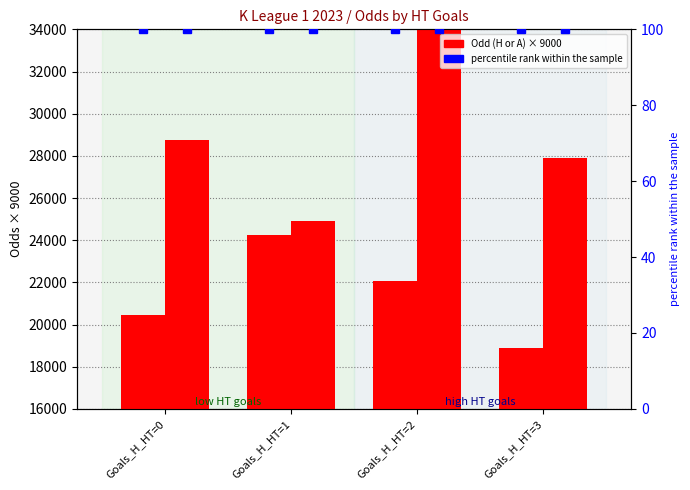

What is the sum of the Odd_A_FT (scaled) values at Goals_H_HT=0 and Goals_H_HT=1?

53659.9